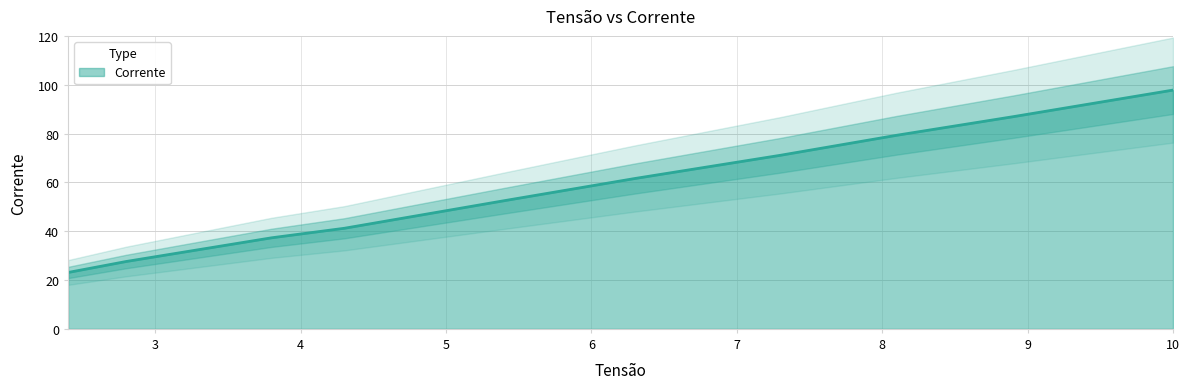

What is the label of the 10th point from the right?

2.4